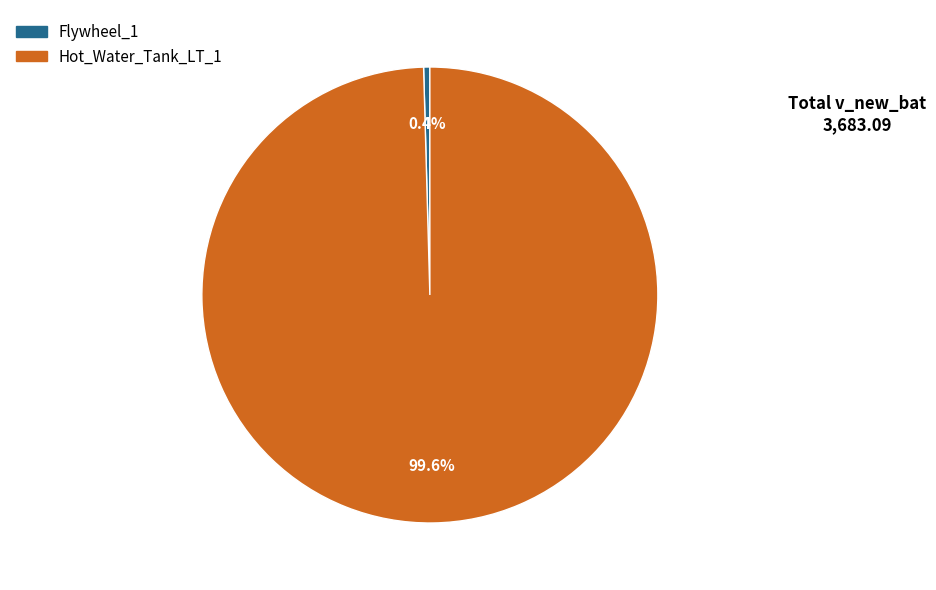

What is the majority slice?

Hot_Water_Tank_LT_1